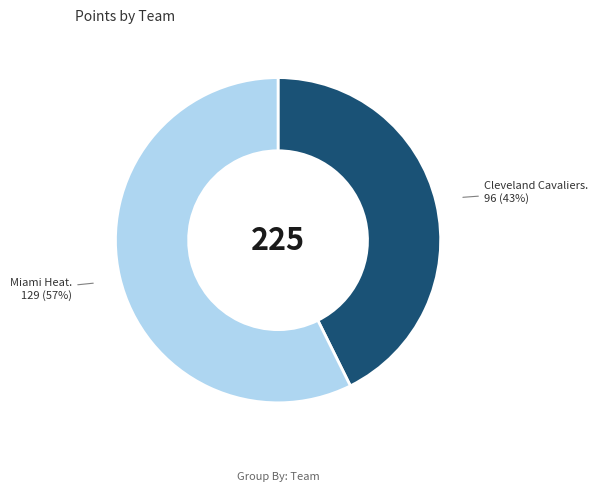

Does any single category account for the majority?

Yes